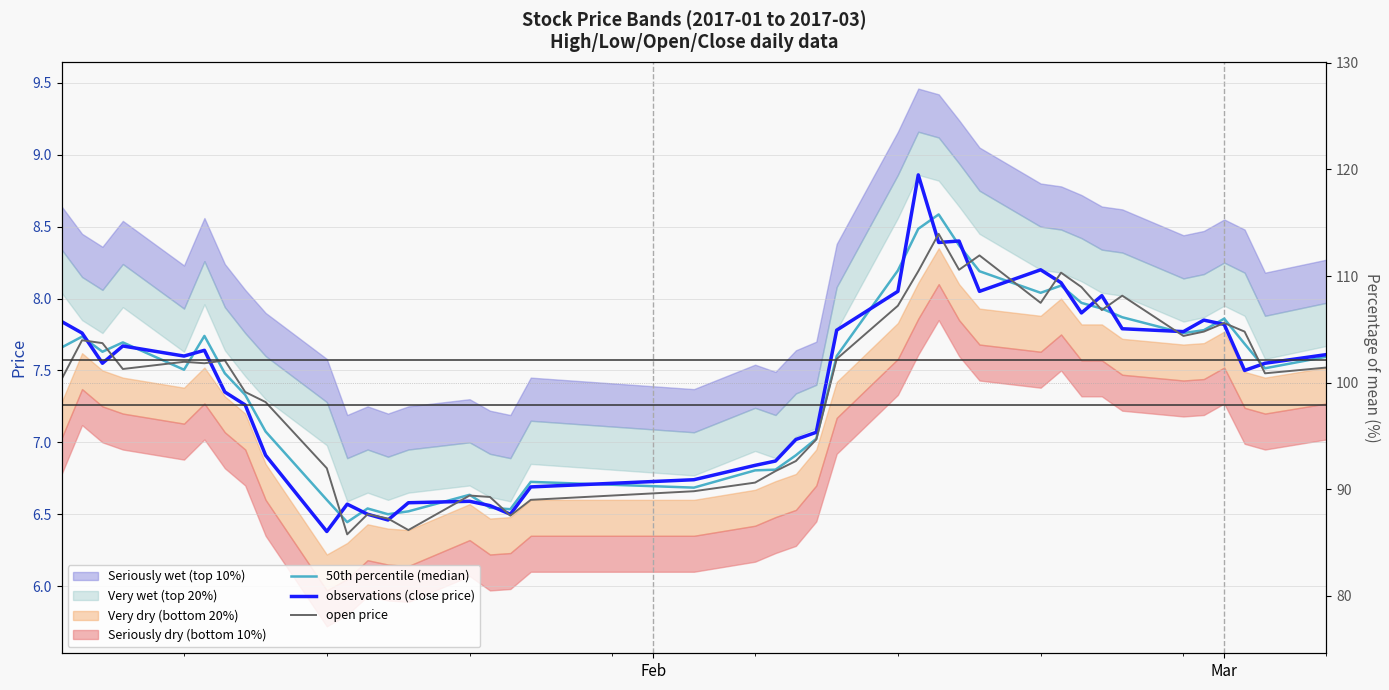

Where does the observations (close price) series first go above 7?

Feb